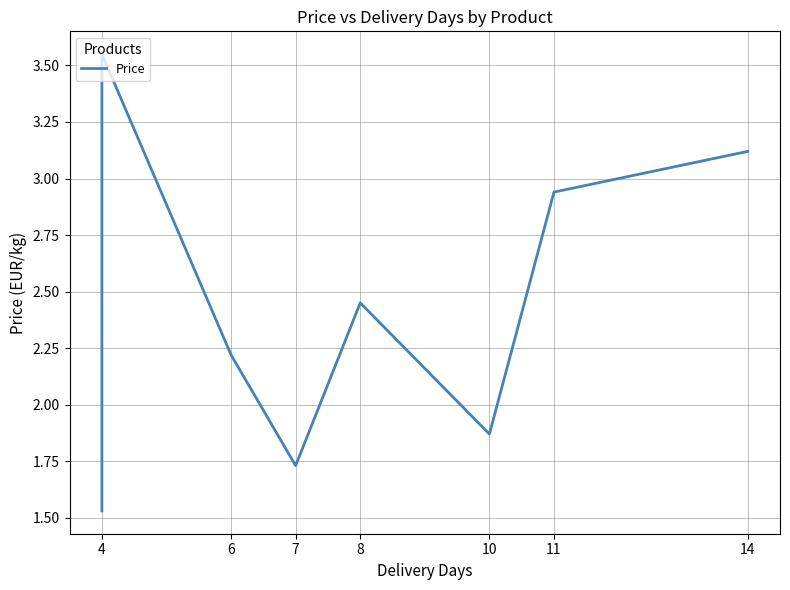

How many series are shown in this chart?

1